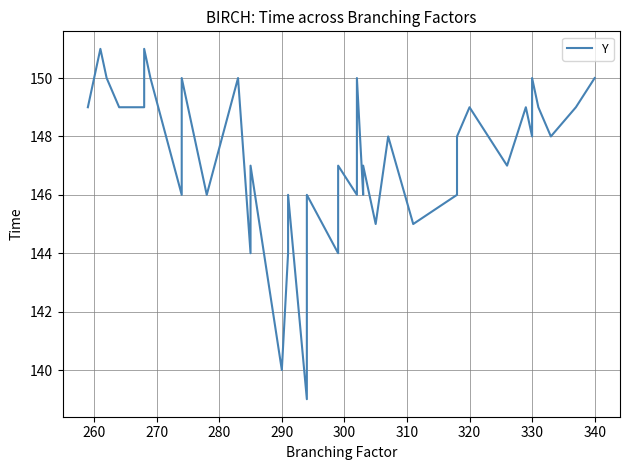

True or false: the data shows 56 at 330.

False